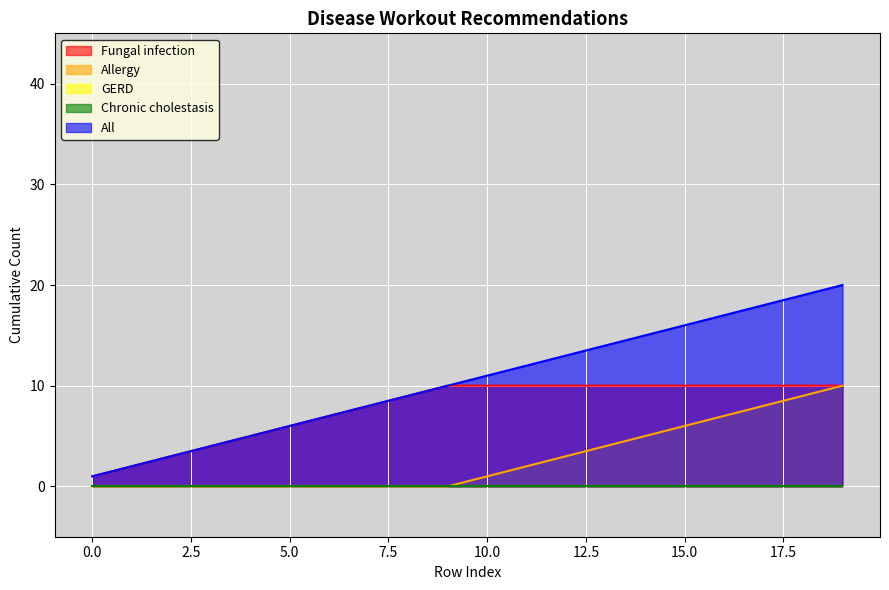

How many lines are shown in the chart?

5